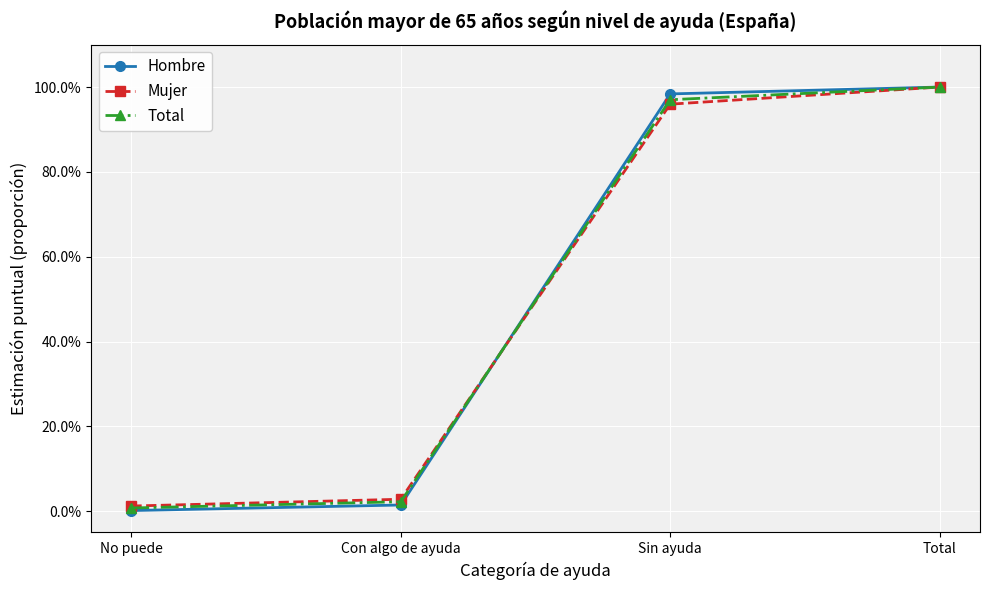

Which series has the widest spread of values?

Hombre